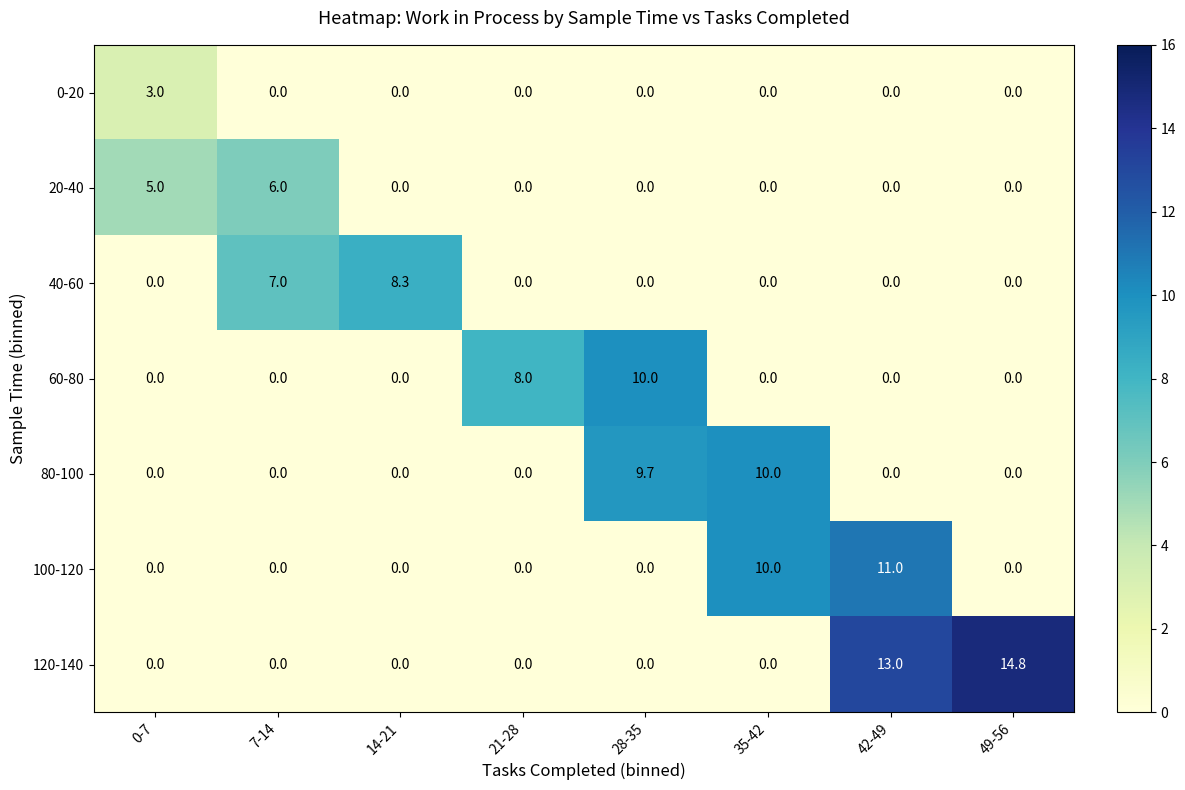

What is the sum of all 120-140 values?

27.8